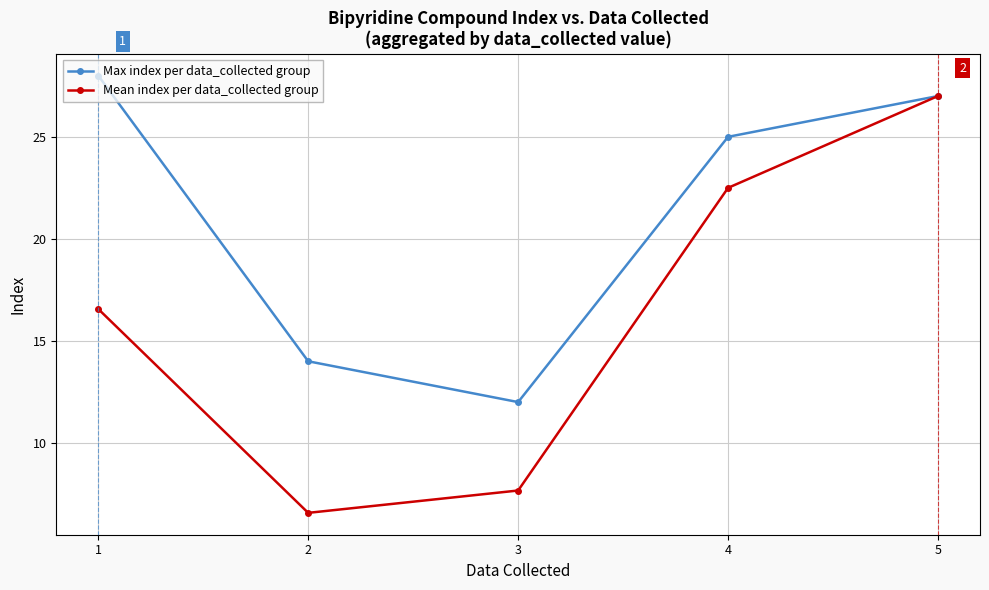

What is the value of the Mean index per data_collected group point at the 3rd from the left?

7.7